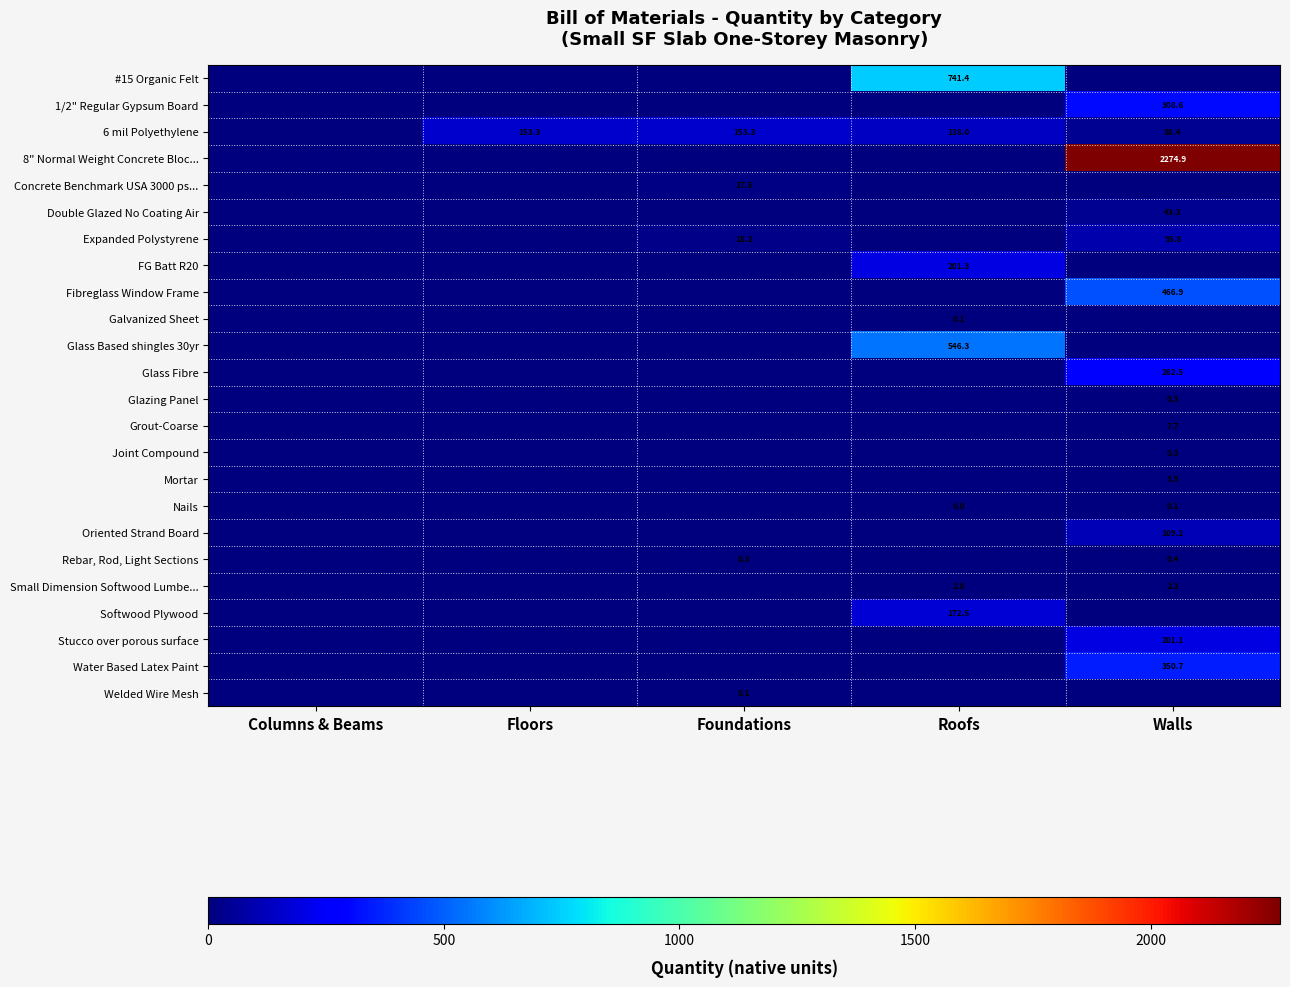

How many positive values does the Welded Wire Mesh series have?

1